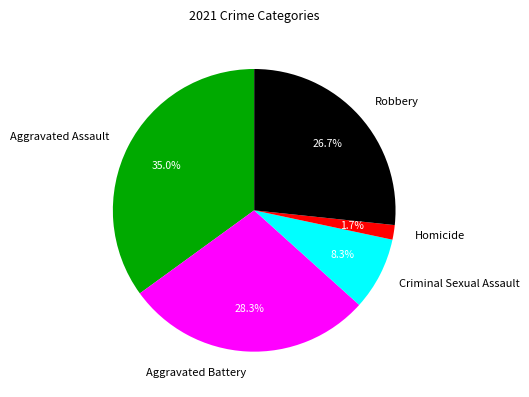

Is the sum of Robbery and Homicide greater than half?

No